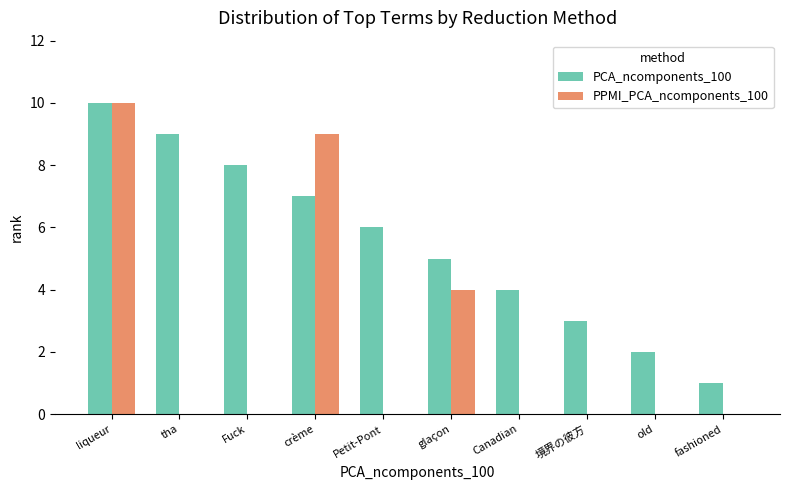

How many PPMI_PCA_ncomponents_100 values are between 0 and 4?

8